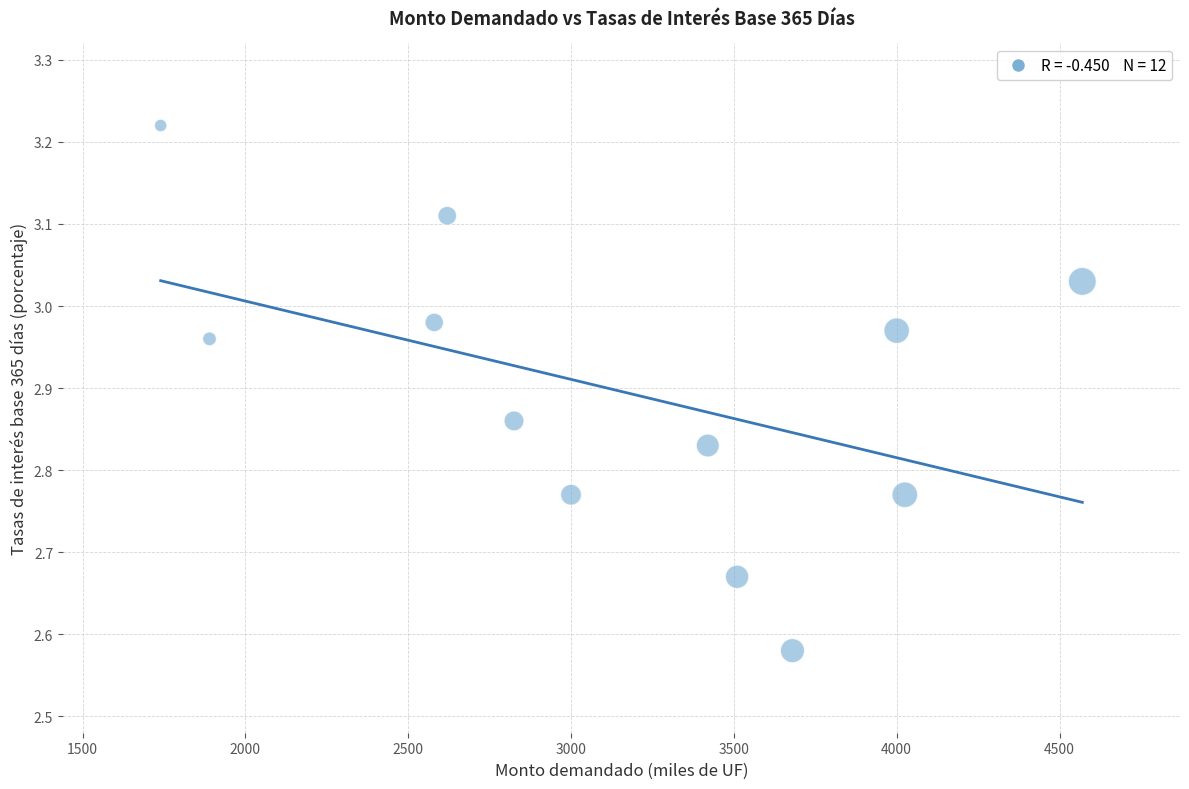

What is the range of X values (max minus min)?

2830.0